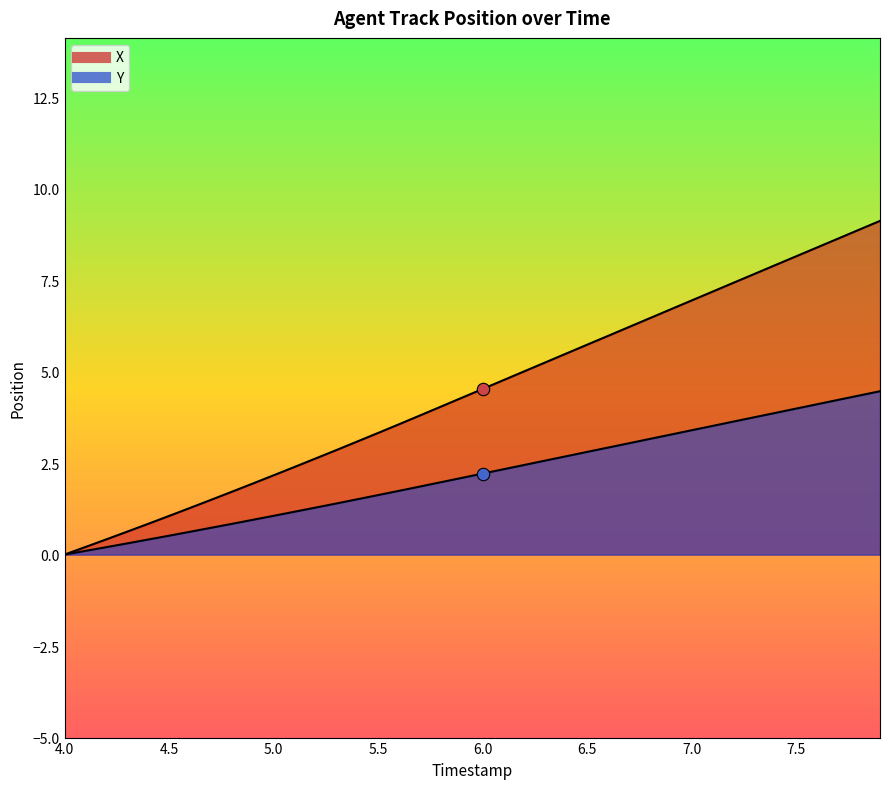

Is the value of Y at 4.5 greater than the value of X at 6.0?

No